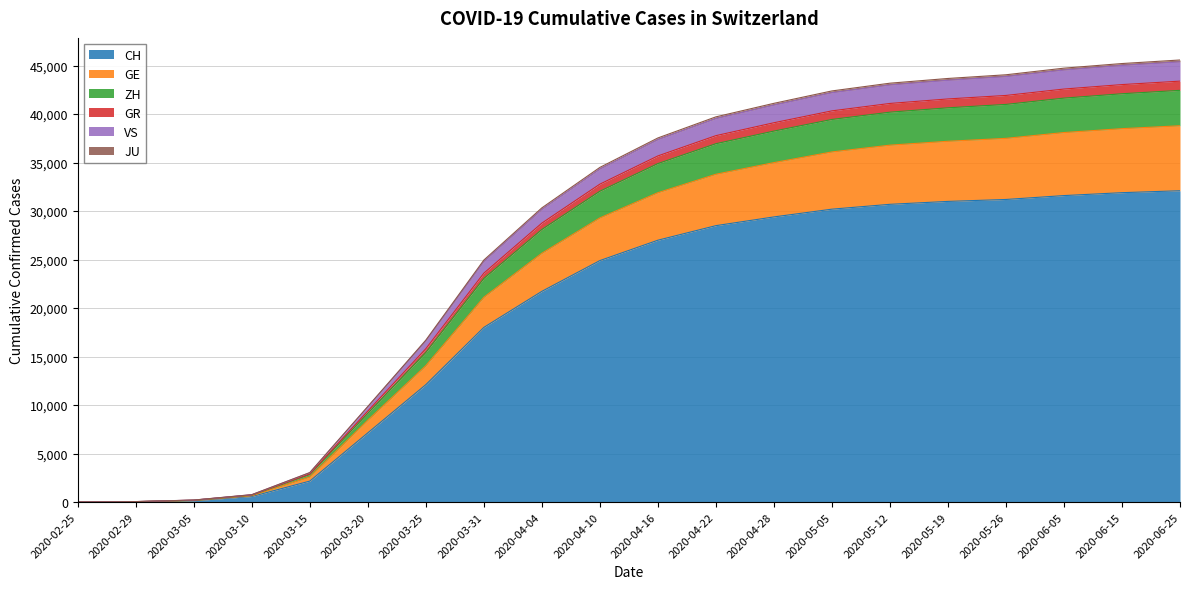

Where is CH nearest to the value 16050?

2020-03-31